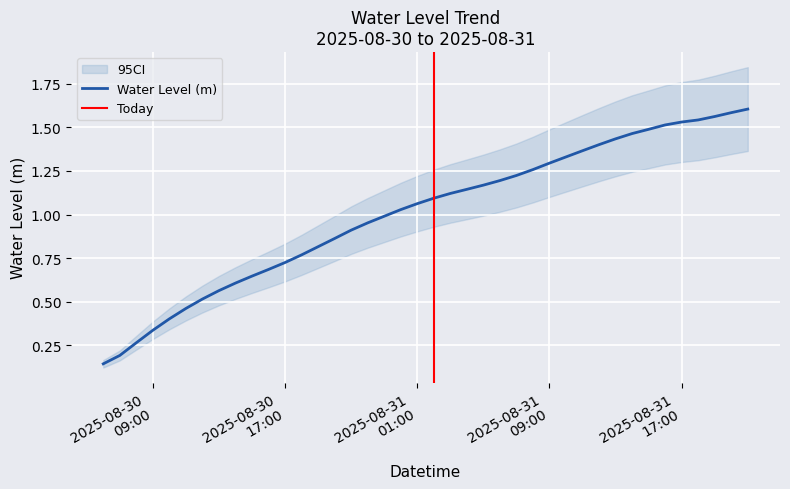

Is it true that the value at 2025-08-31 02:00:00 is 1.1?

True